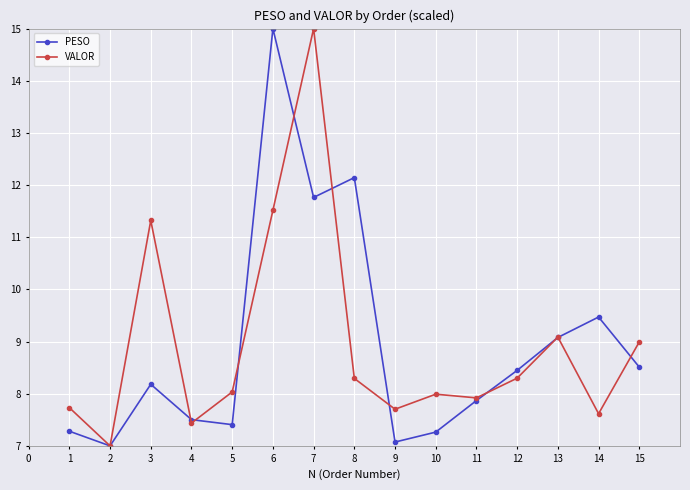

What are all the series names shown in the legend?

PESO, VALOR